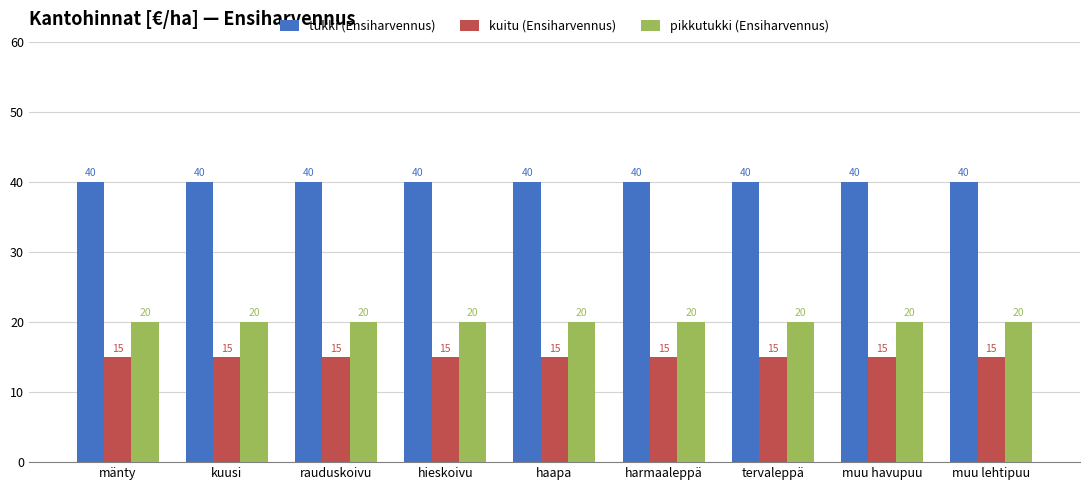

What is the label of the 4th bar from the left?

hieskoivu